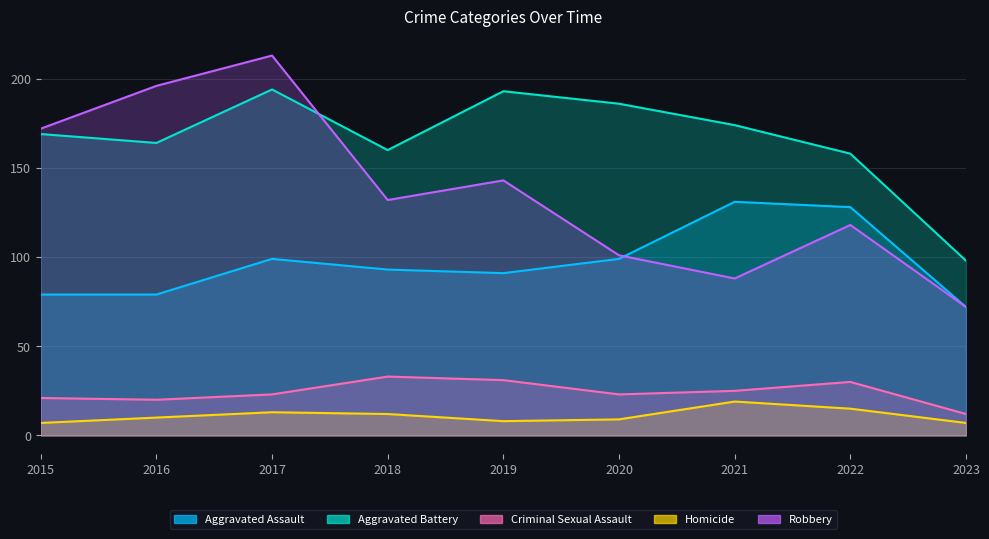

What is the difference between the maximum and minimum values in the Aggravated Battery series?

96